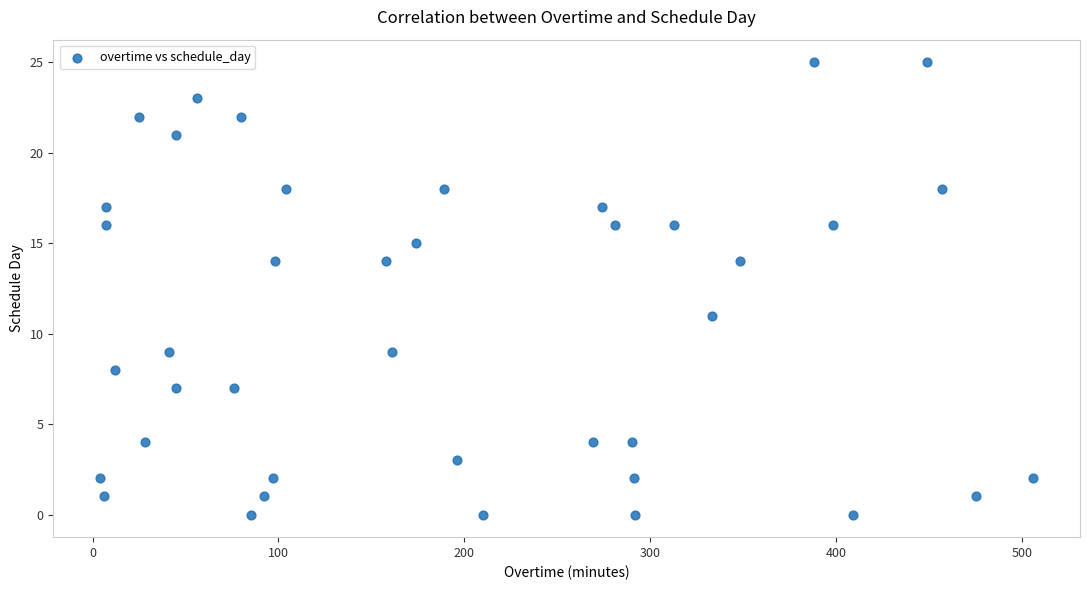

What is the range of X values (max minus min)?

502